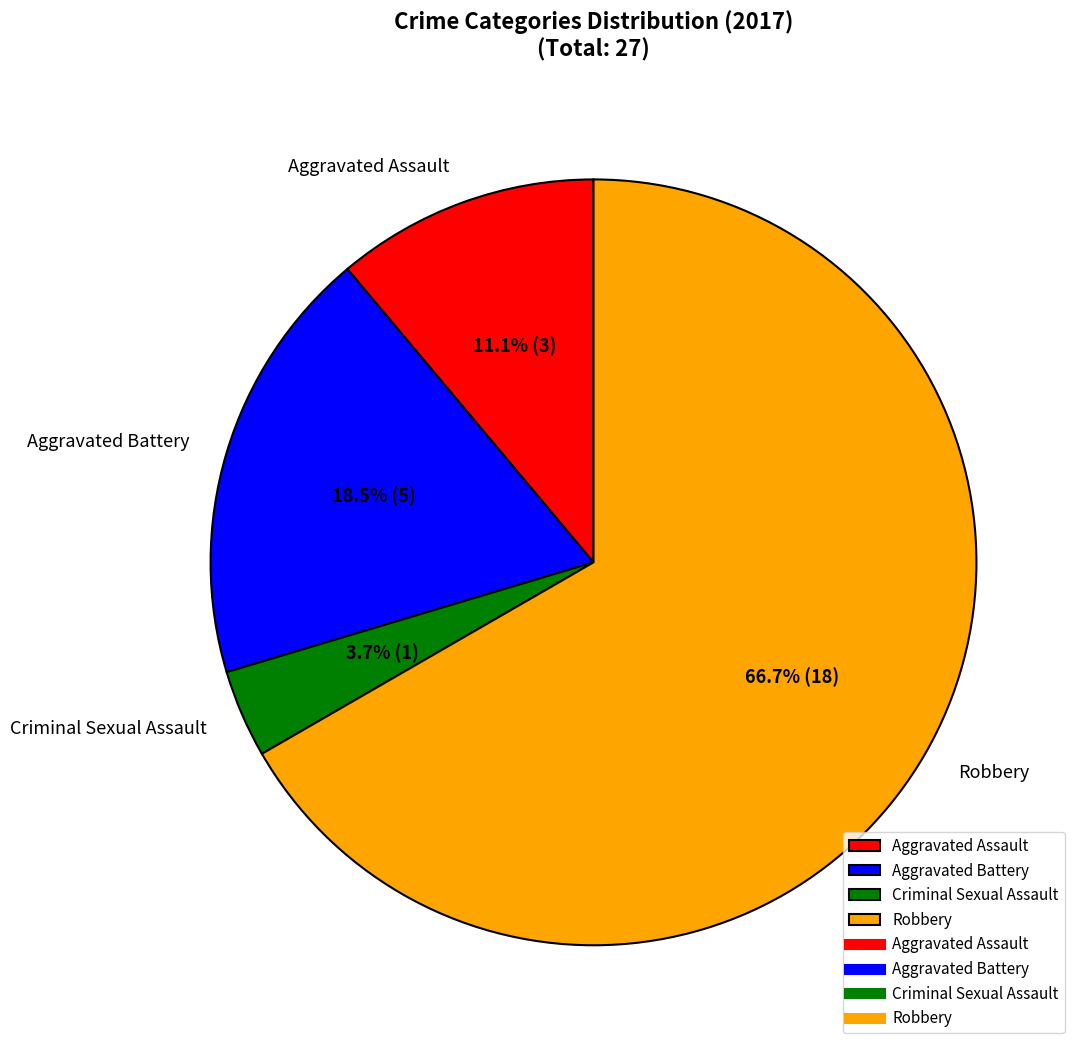

Combined, what portion of the pie is Robbery and Criminal Sexual Assault?

70.4%